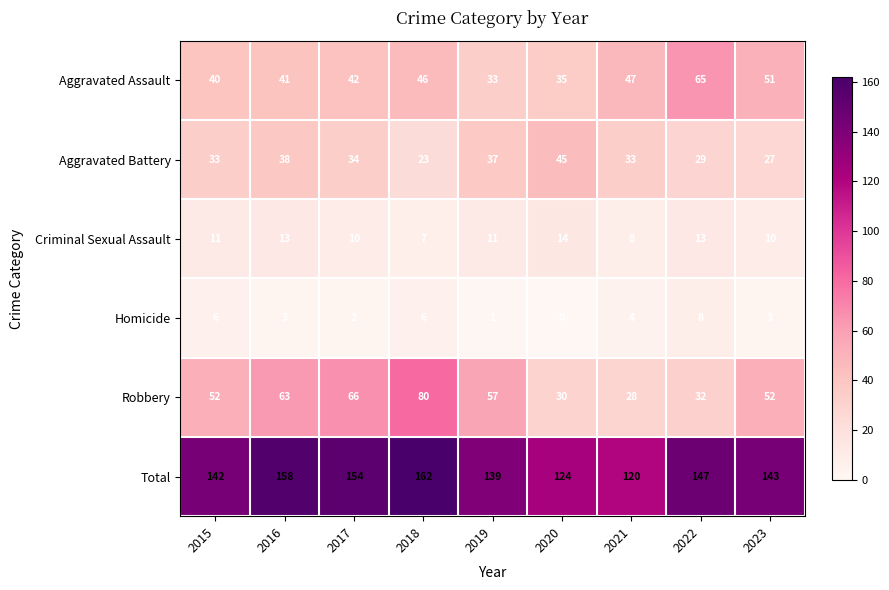

Count the number of data series in this chart.

6